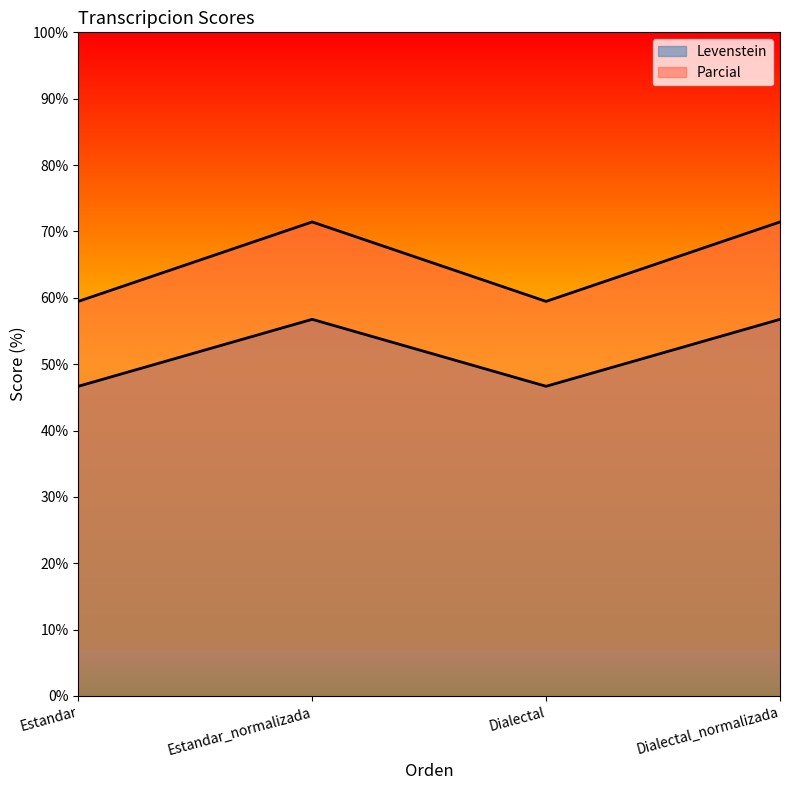

What is the label of the 4th point from the left?

Dialectal_normalizada